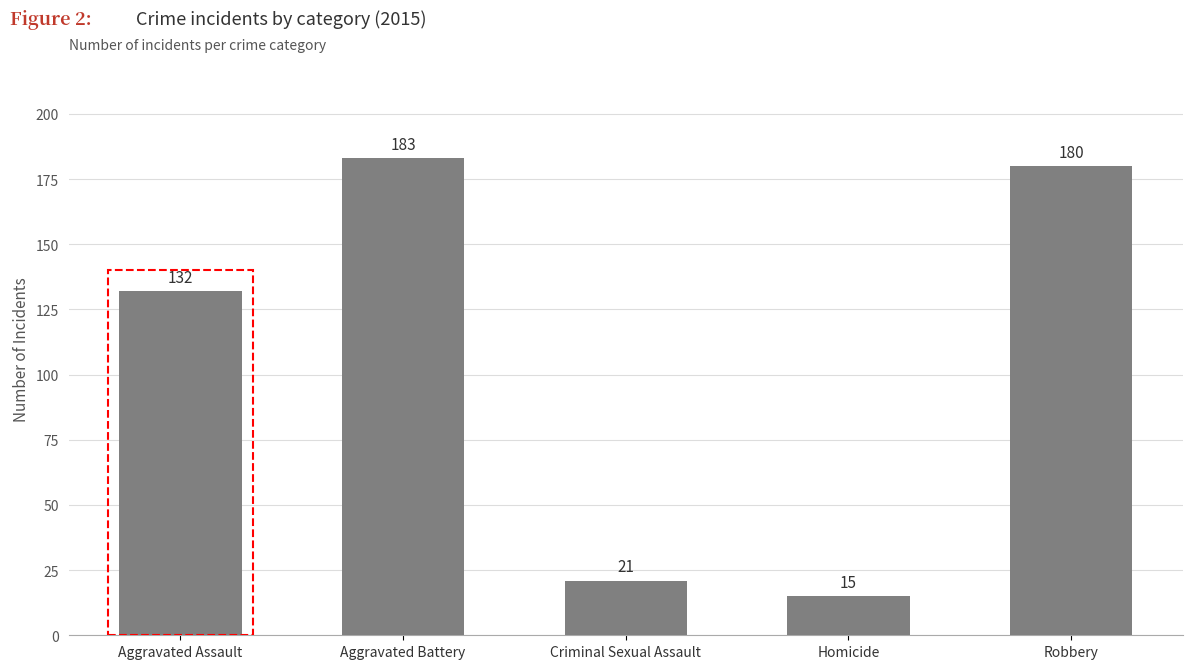

What is the ratio of the value at Aggravated Assault to the value at Aggravated Battery?

0.7